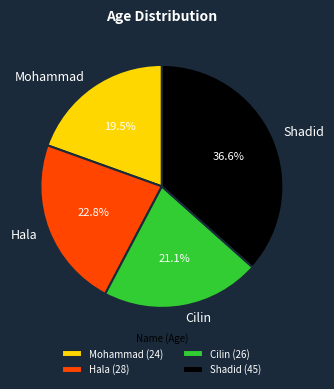

What percentage is NOT represented by Mohammad?

80.5%